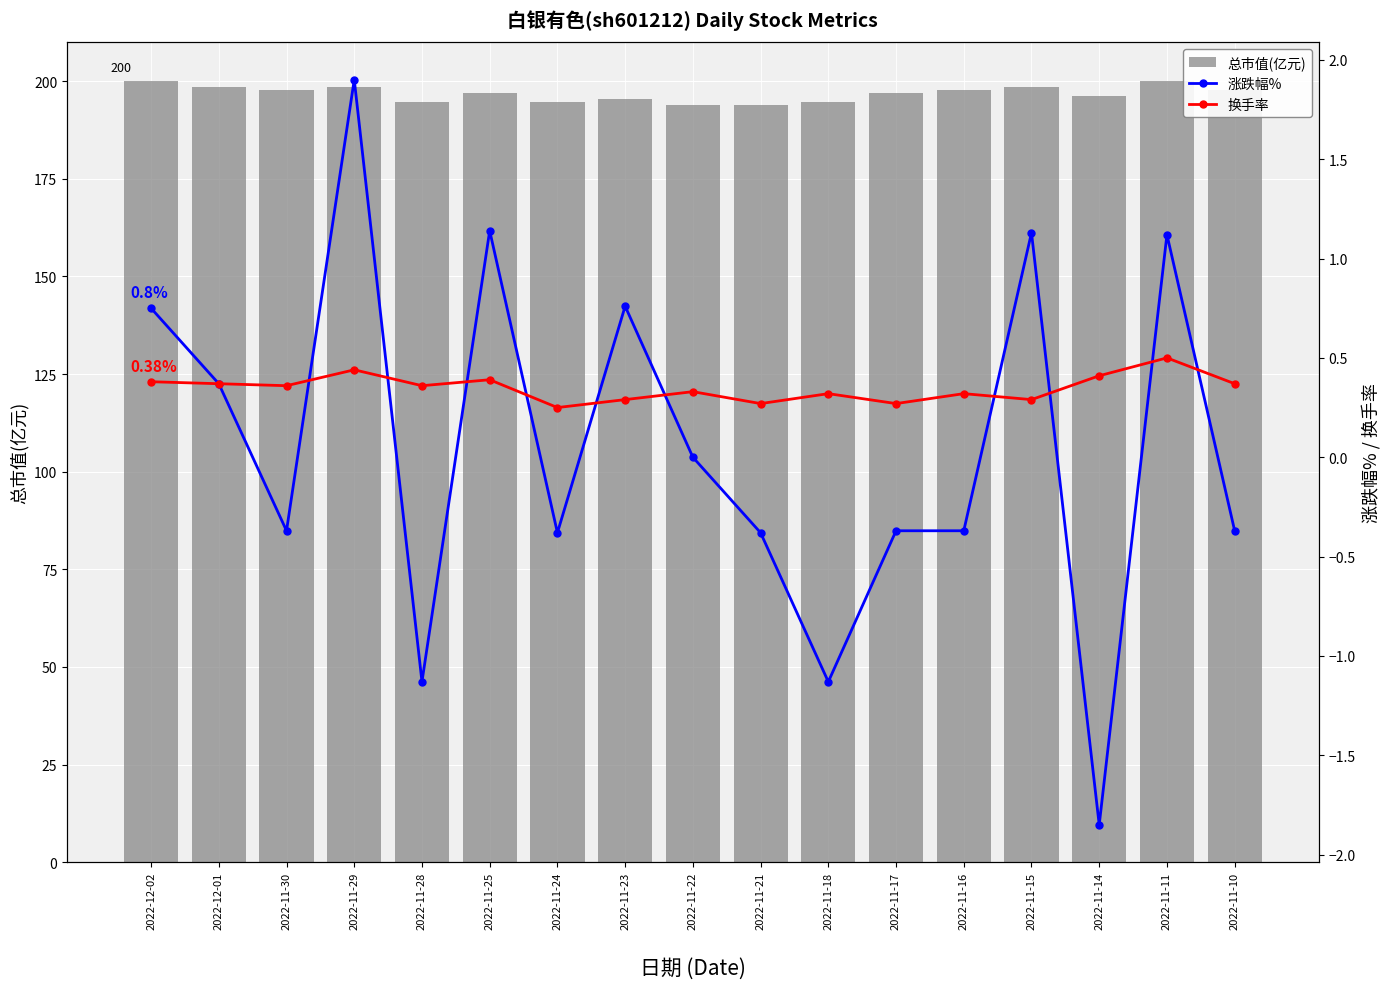

What is the sum of the 涨跌幅% values at 2022-11-11 and 2022-11-15?

2.2